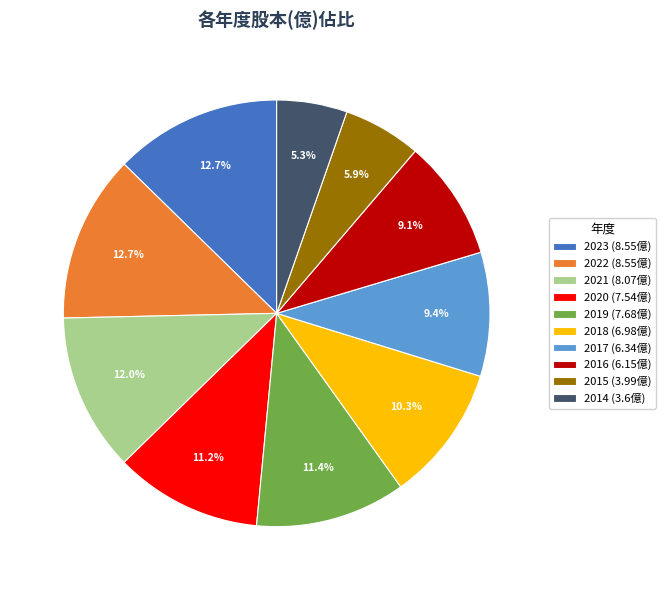

Approximately how many times larger is the value at 2020 compared to 2017?

1.2